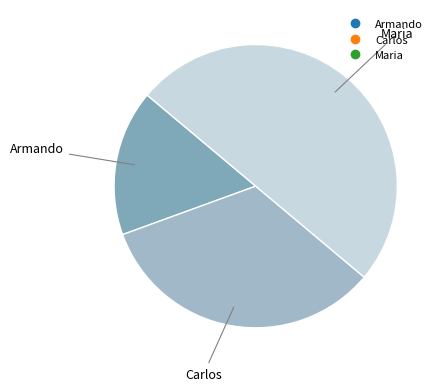

Rank the categories by value from highest to lowest.

Maria, Carlos, Armando